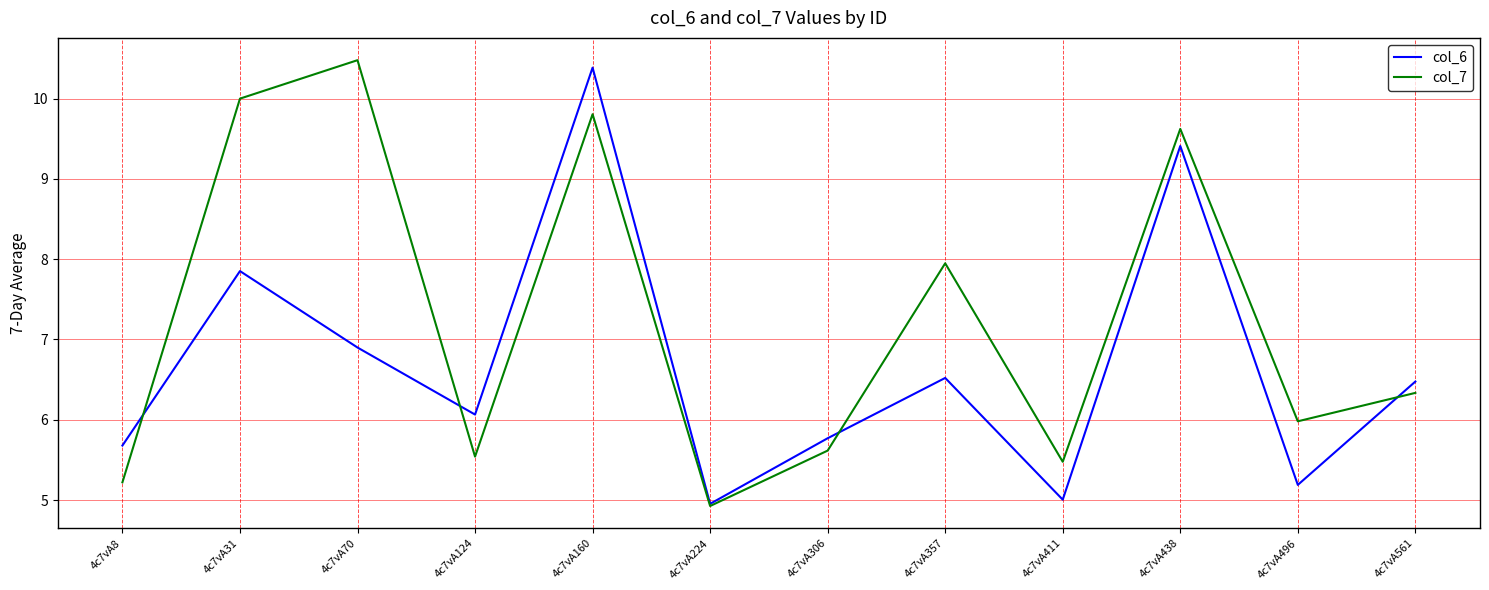

What is the difference between the highest and lowest values at 4c7vA8?

0.5